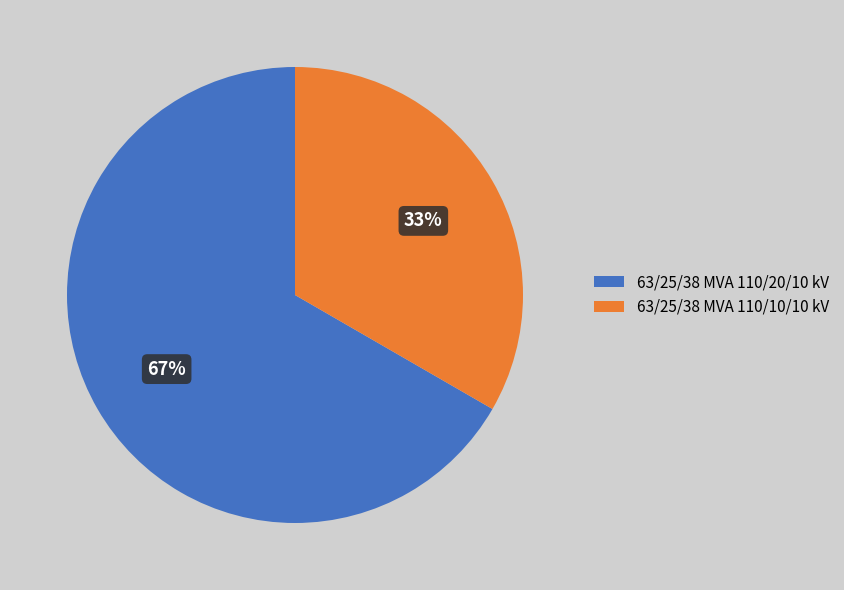

To the nearest percent, what is the average slice percentage?

50%